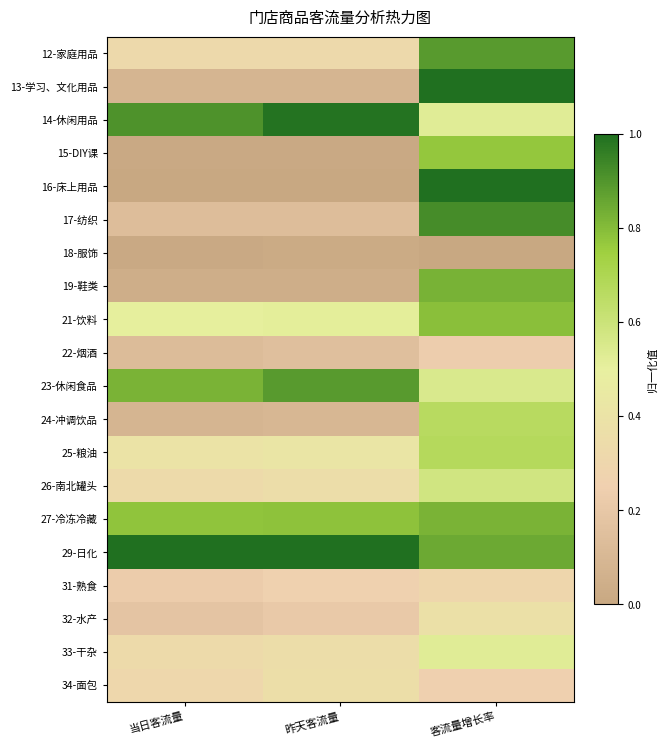

At which category does the chart reach its peak across all series?

客流量增长率